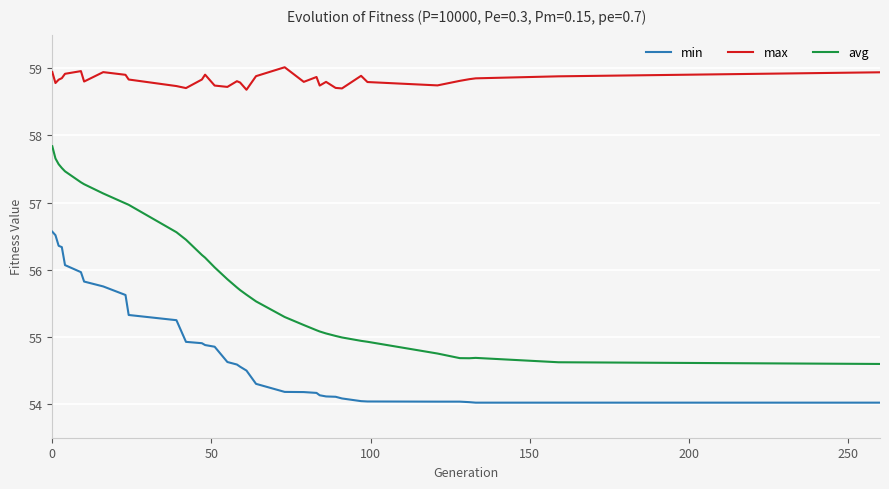

What are all the series names shown in the legend?

min, max, avg